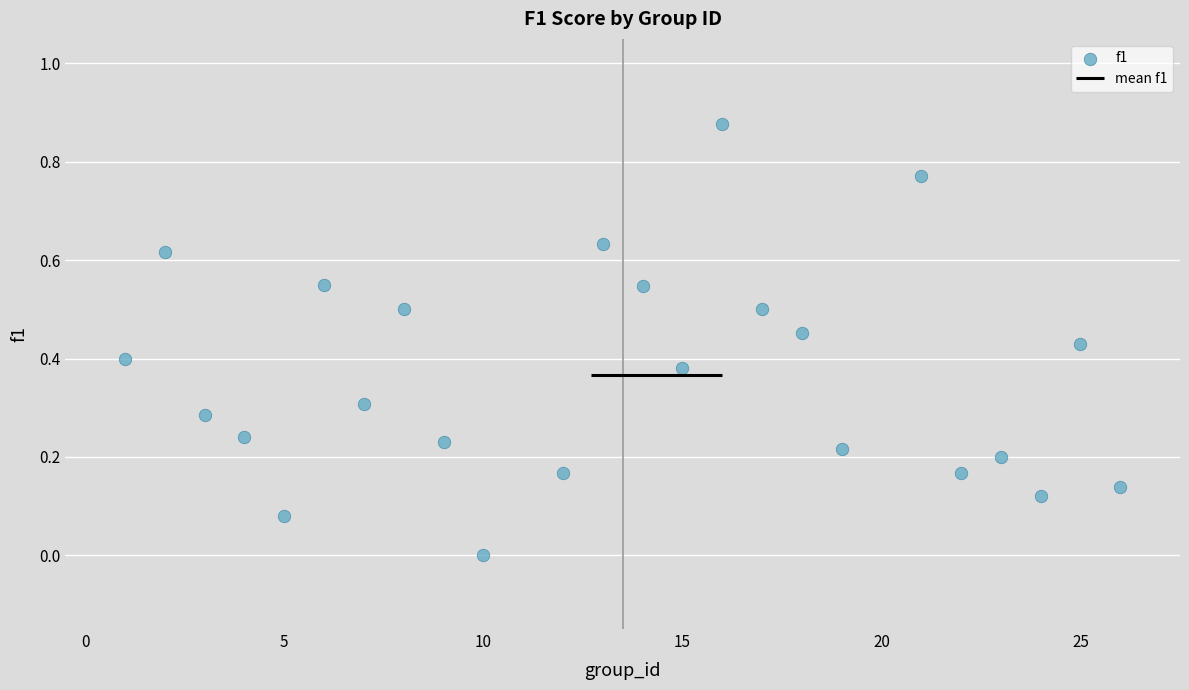

What is the range of X values (max minus min)?

25.0